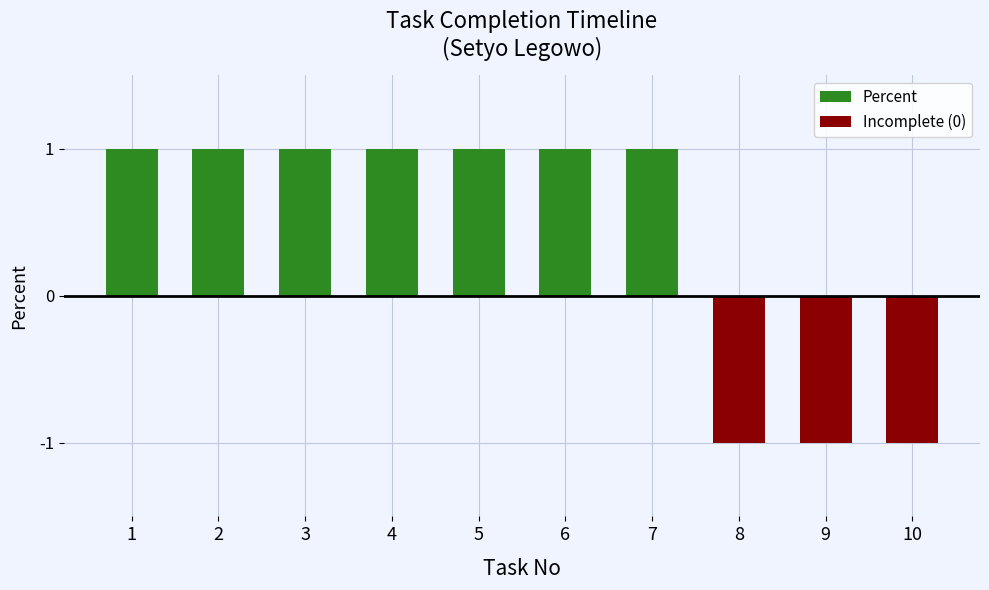

Is the value of Incomplete (0) at 2 greater than the value of Percent at 4?

No